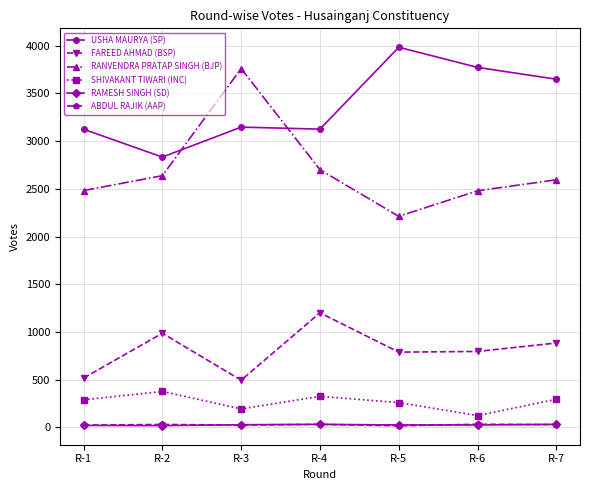

Where does the RANVENDRA PRATAP SINGH (BJP) series first go above 2595?

R-2